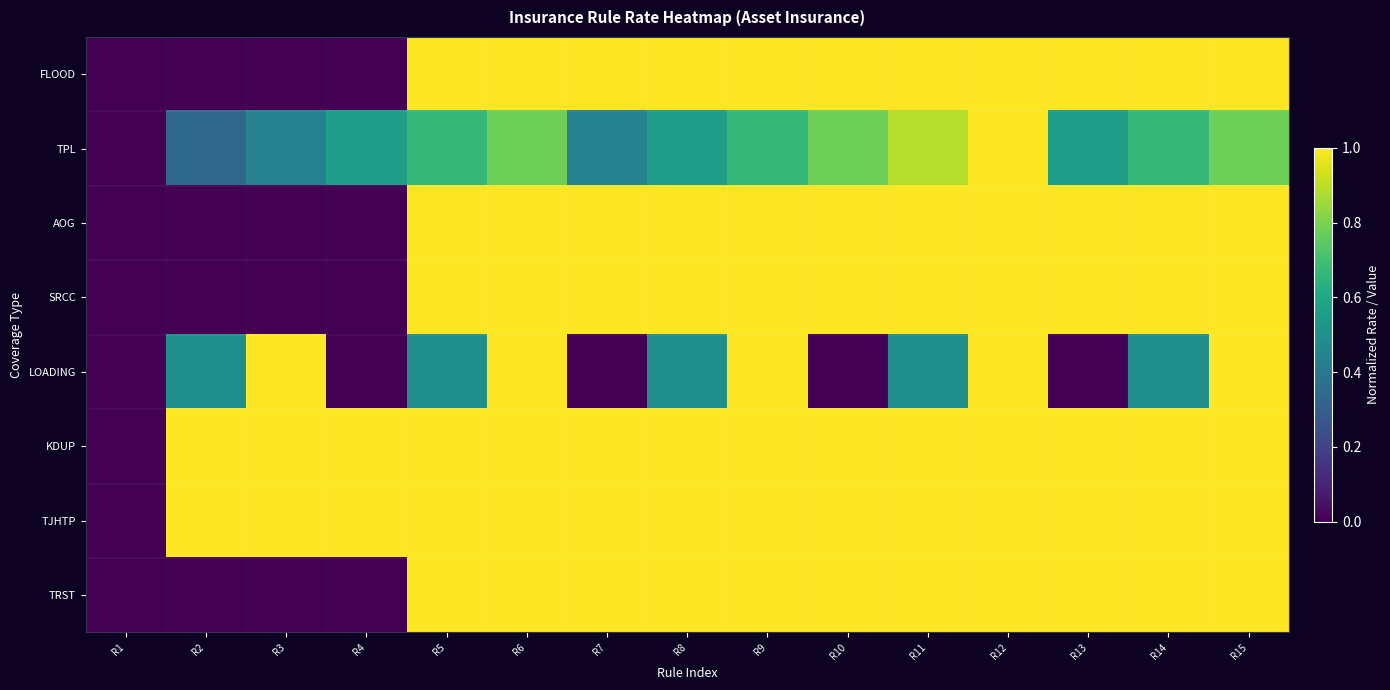

At how many categories does at least one series exceed 0?

14